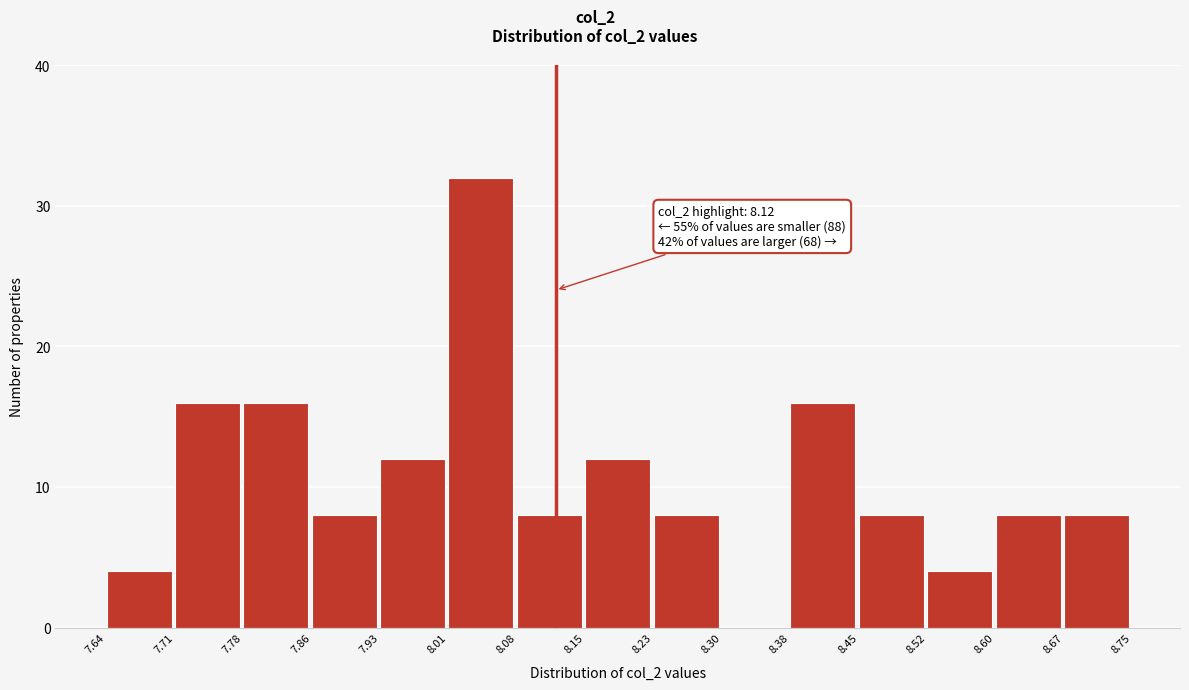

Which range on the x-axis has the tallest bar?

8.01 to 8.08